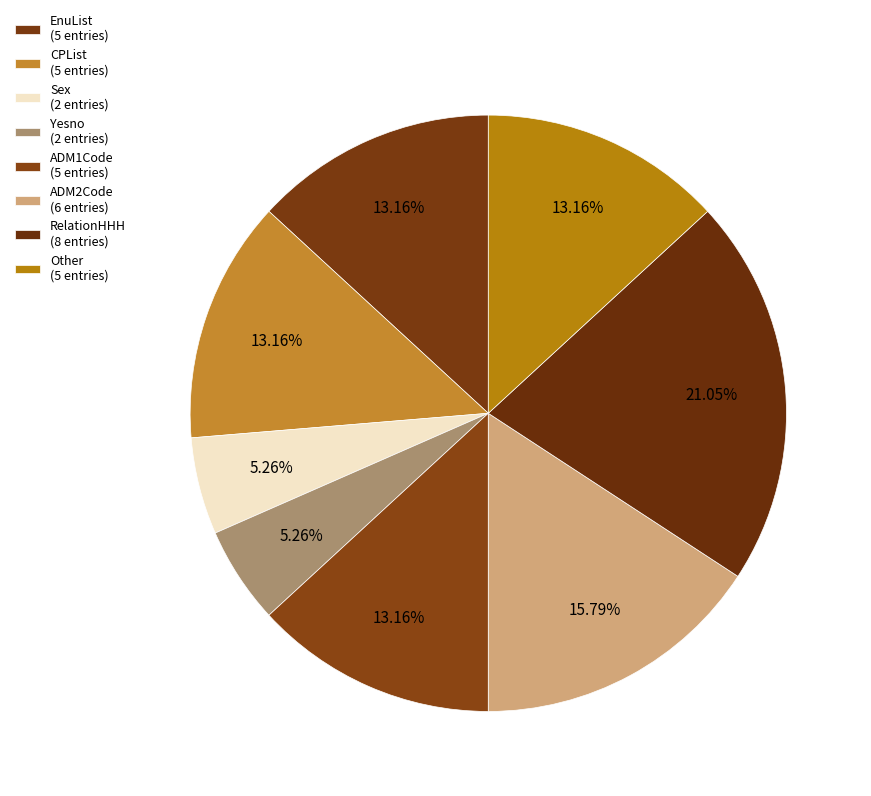

How many segments does this pie chart have?

8